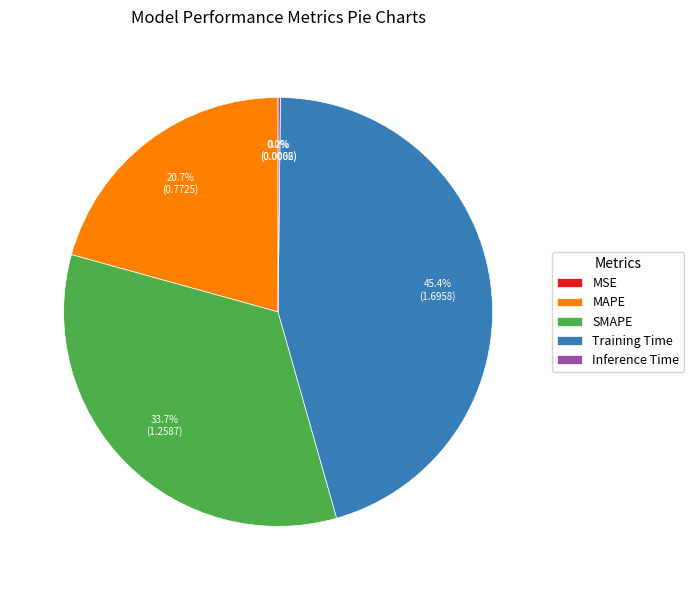

What portion of the pie excludes MAPE?

79.3%